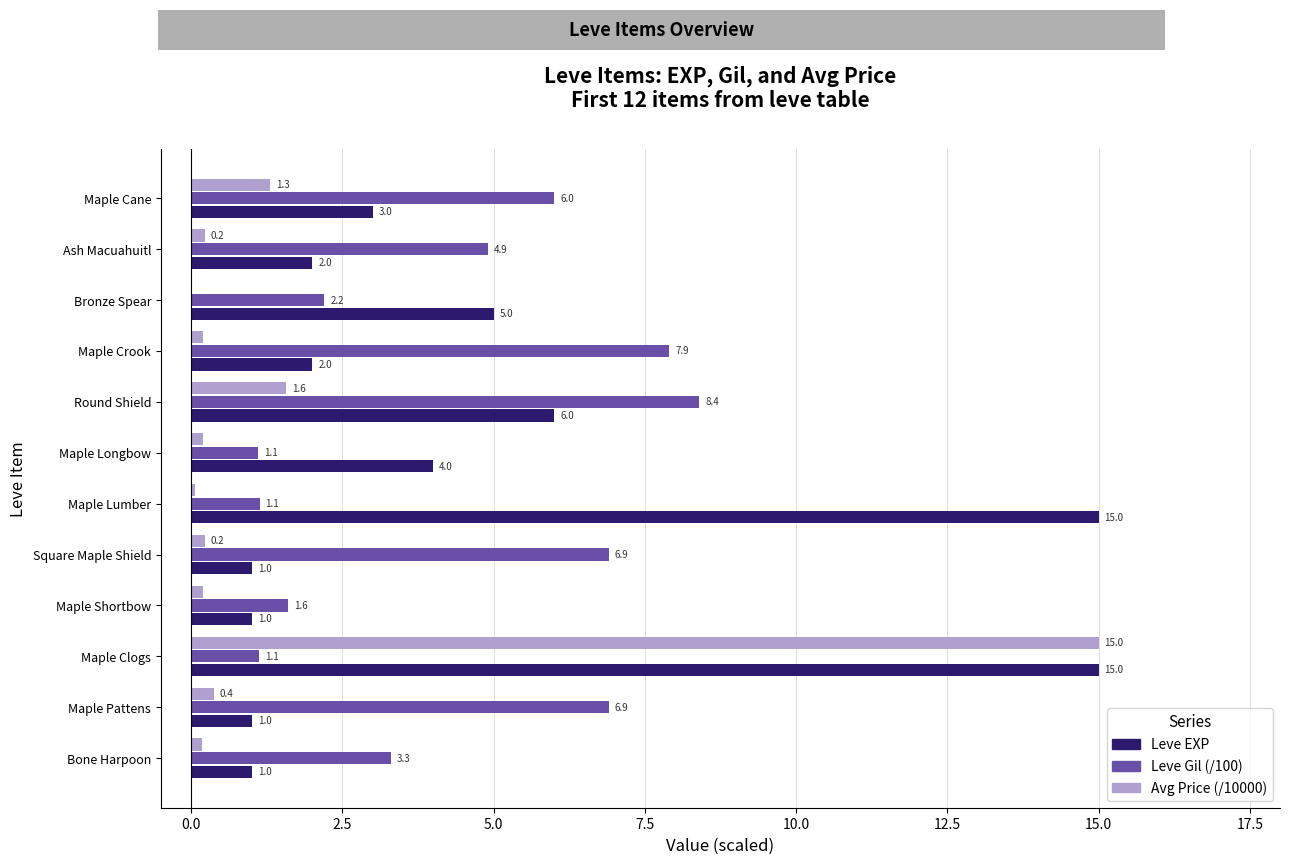

The Leve Gil (/100) series shows 1.1 at Maple Lumber. True or false?

True